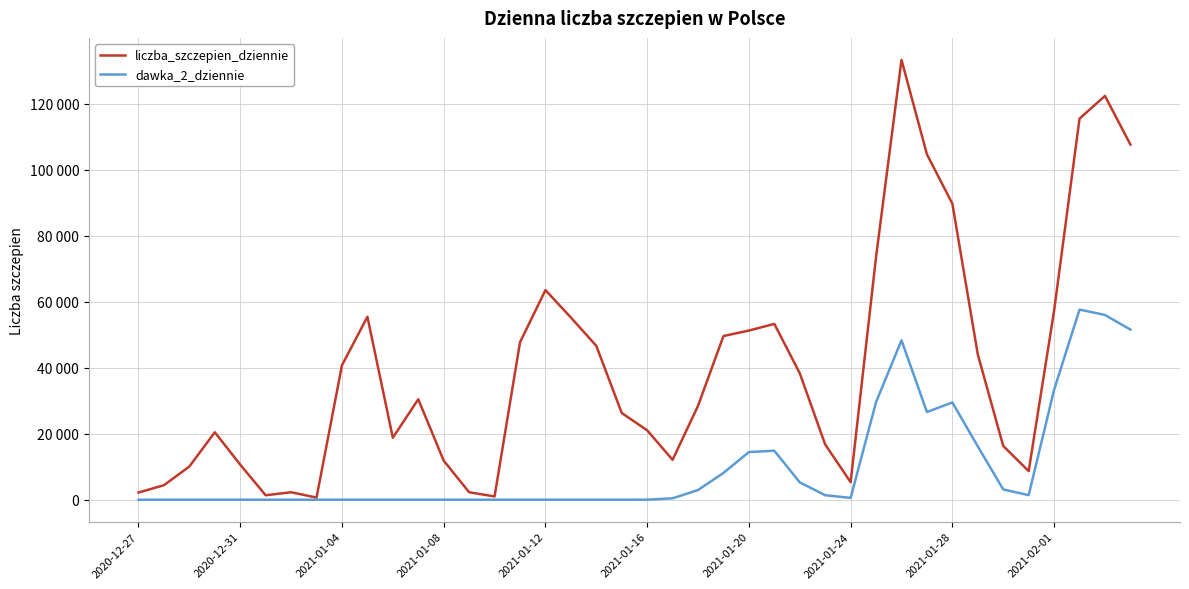

Is this an area chart (filled region under the line)?

No